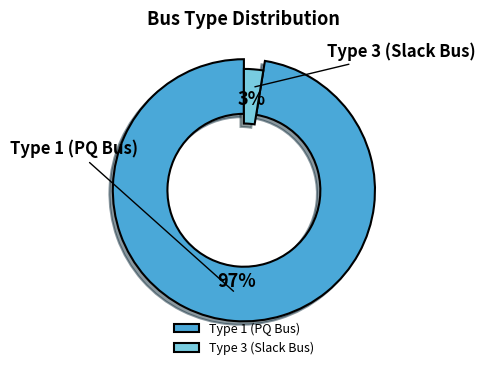

What percentage is the BUS_TYPE_1 slice, to the nearest percent?

97%